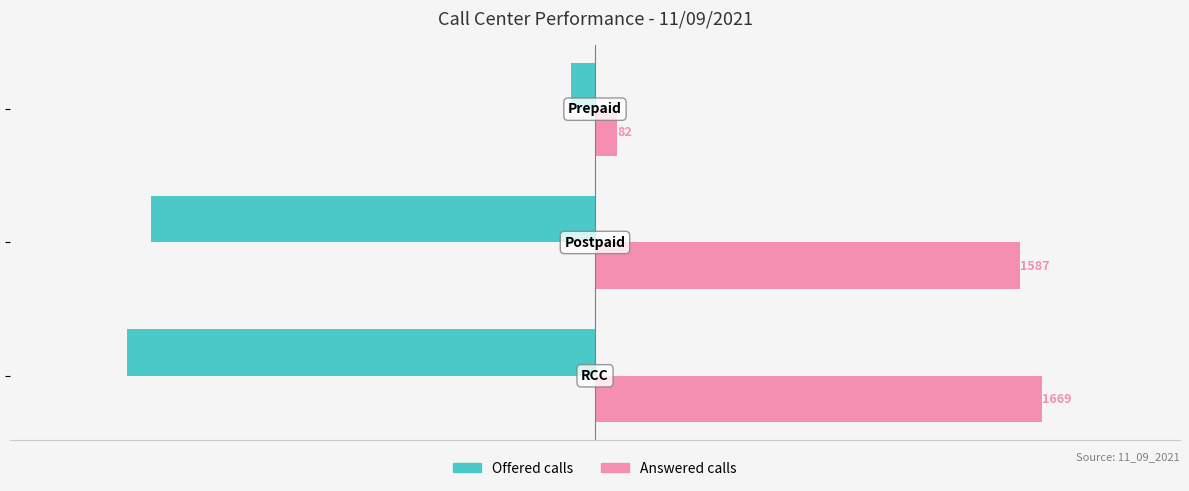

How many data points in Offered calls are above -1657?

1